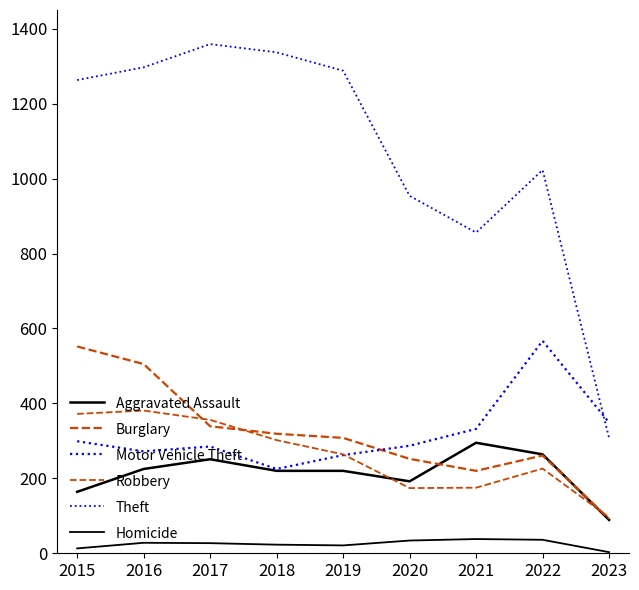

Does the chart have visible grid lines?

No